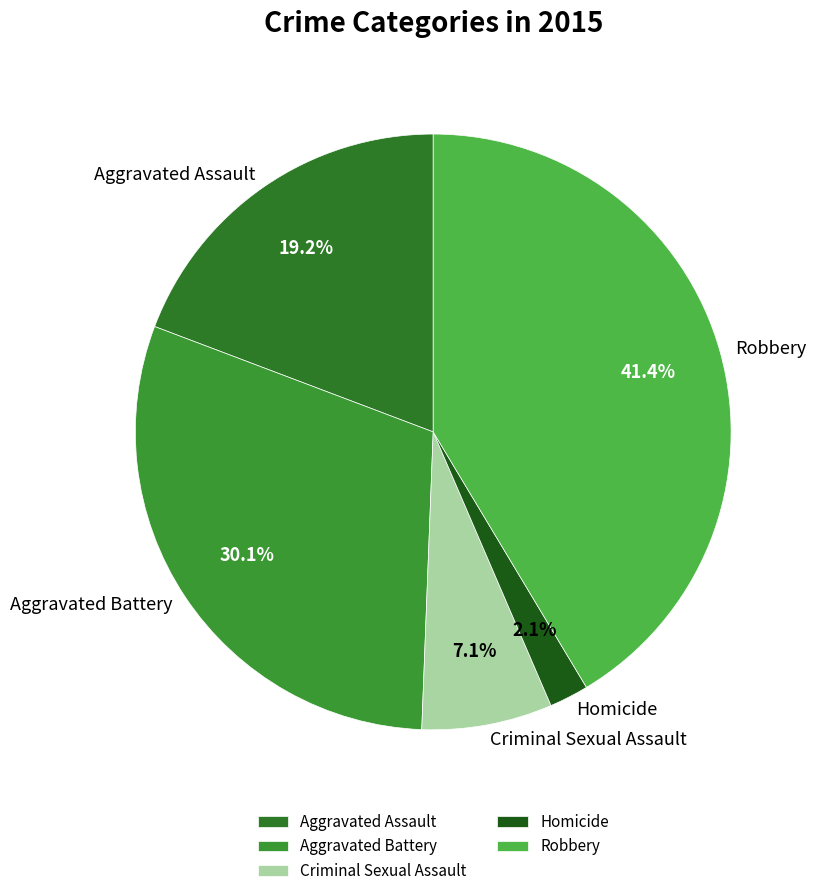

Which category has the smallest portion of the pie?

Homicide